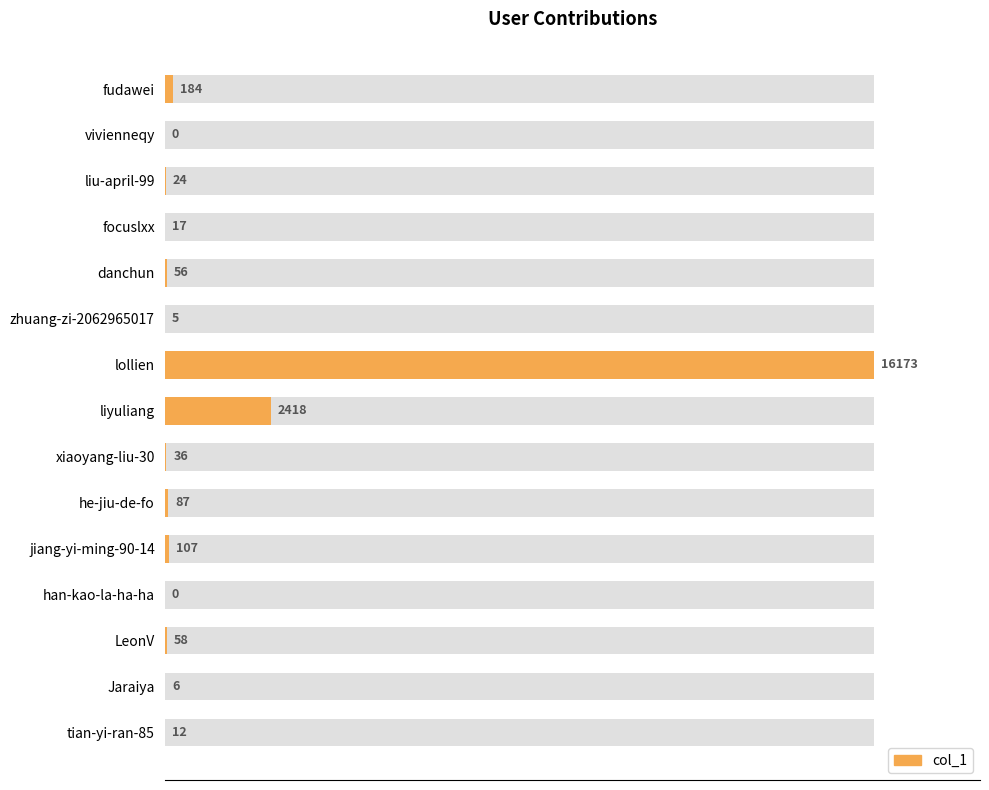

Reading left to right, what are all the values shown in this chart?

184	0	24	17	56	5	16173	2418	36	87	107	0	58	6	12